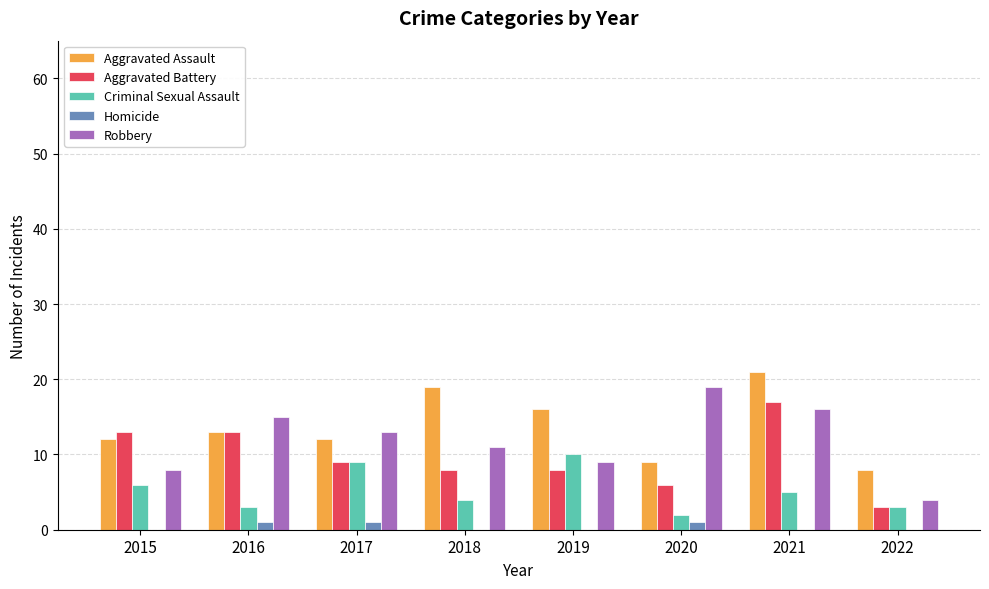

Which series changed the most between 2016 and 2020?

Aggravated Battery